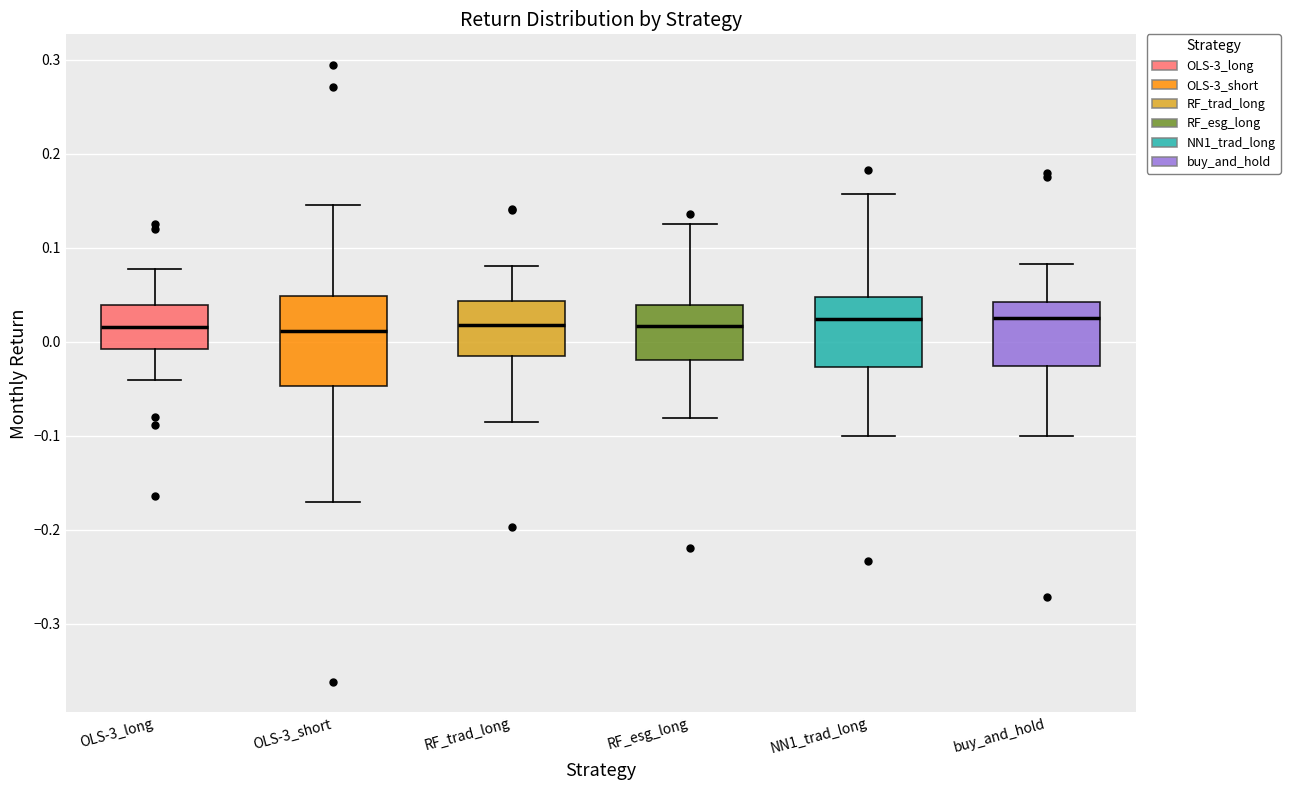

Comparing the boxes themselves (not the whiskers), which one is the tallest?

OLS-3_short